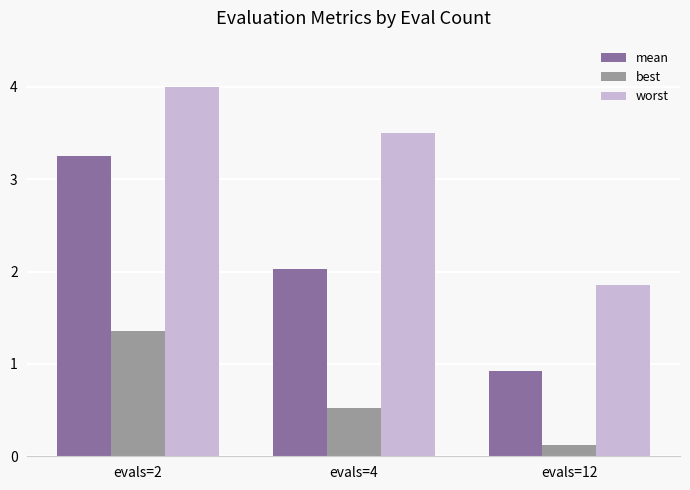

What is the sum of all worst values?

9.4